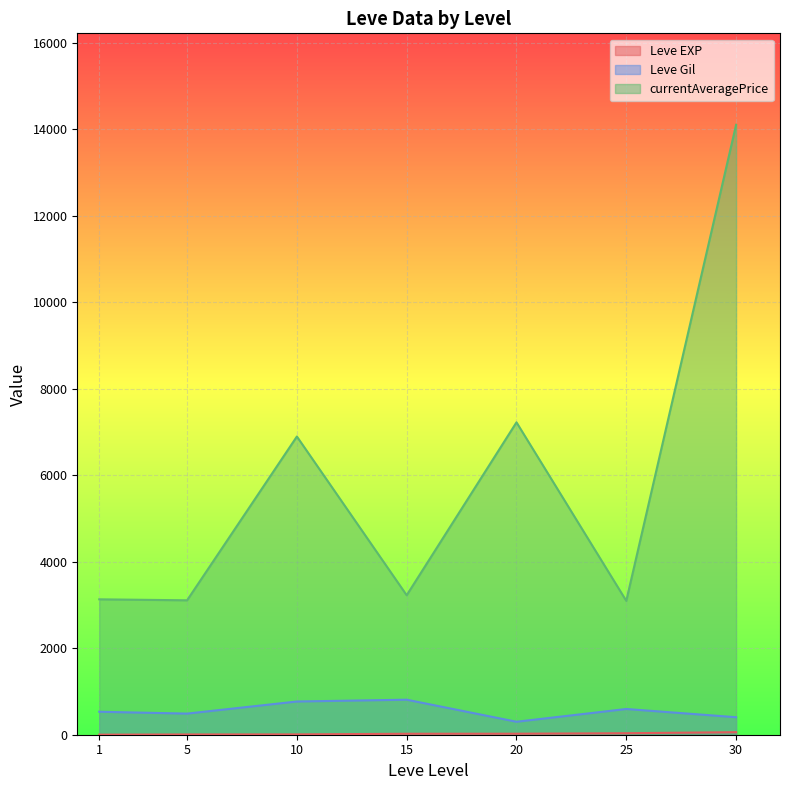

What is the minimum value shown in the chart?

1.3